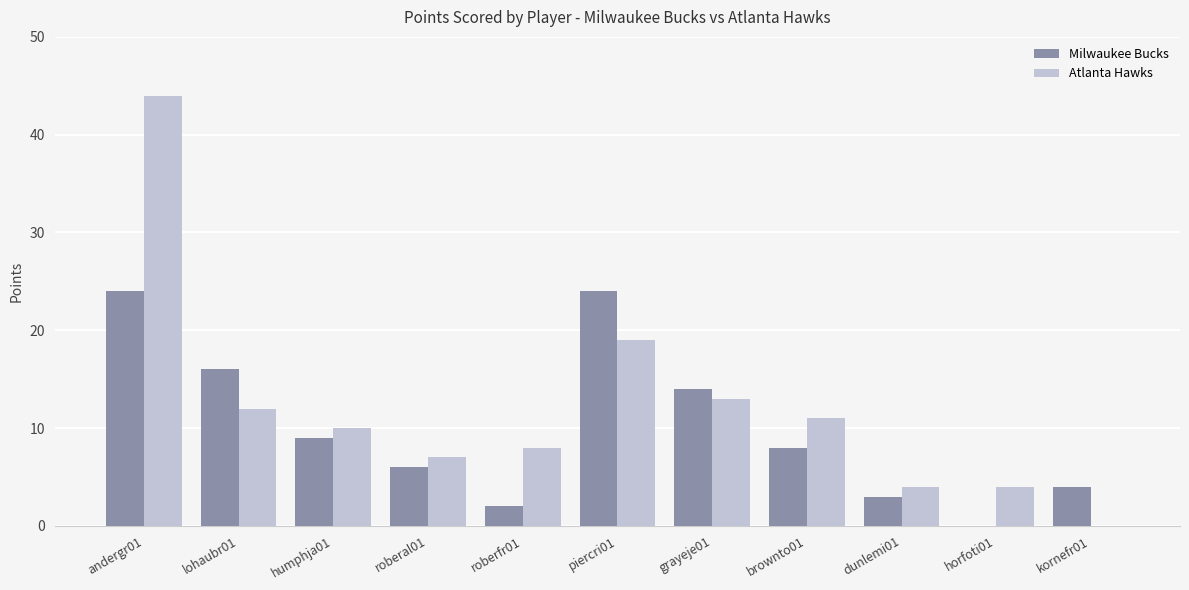

How many values in Milwaukee Bucks are above zero?

10